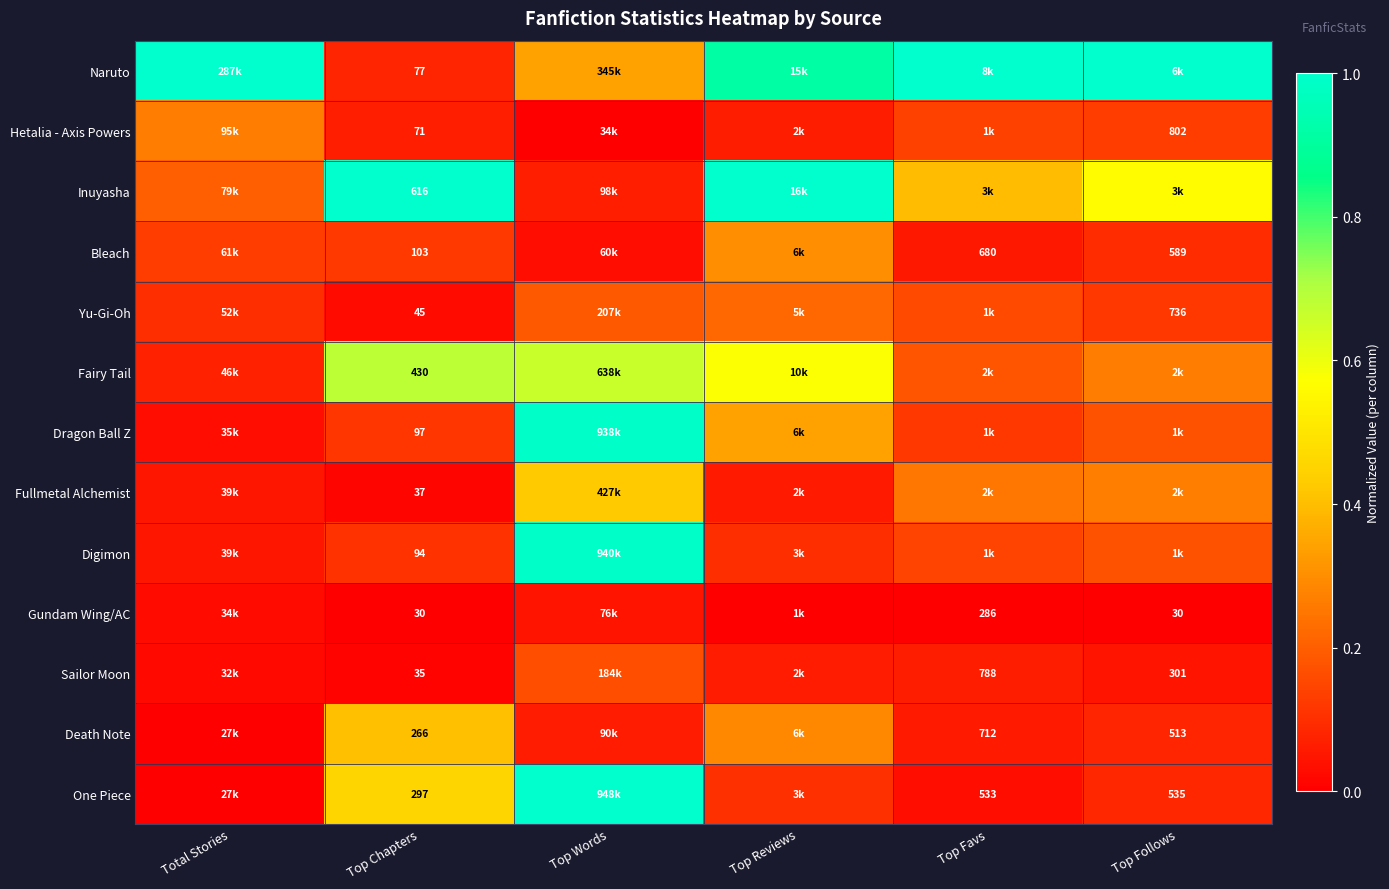

What is the difference between the Death Note values at Top Reviews and Total Stories?

0.3